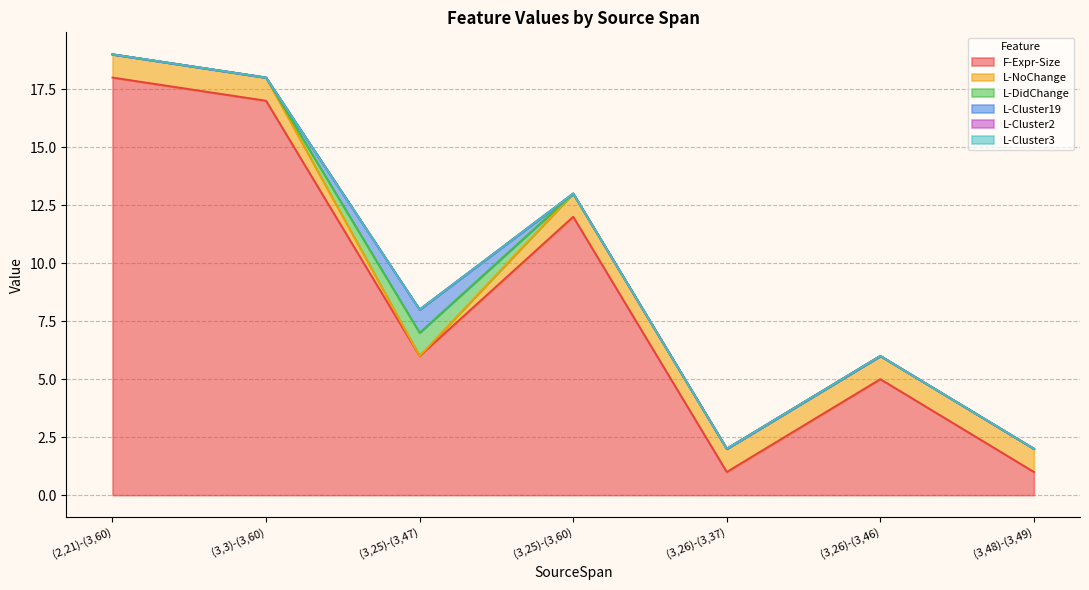

What is the label of the 7th point from the right?

(2,21)-(3,60)